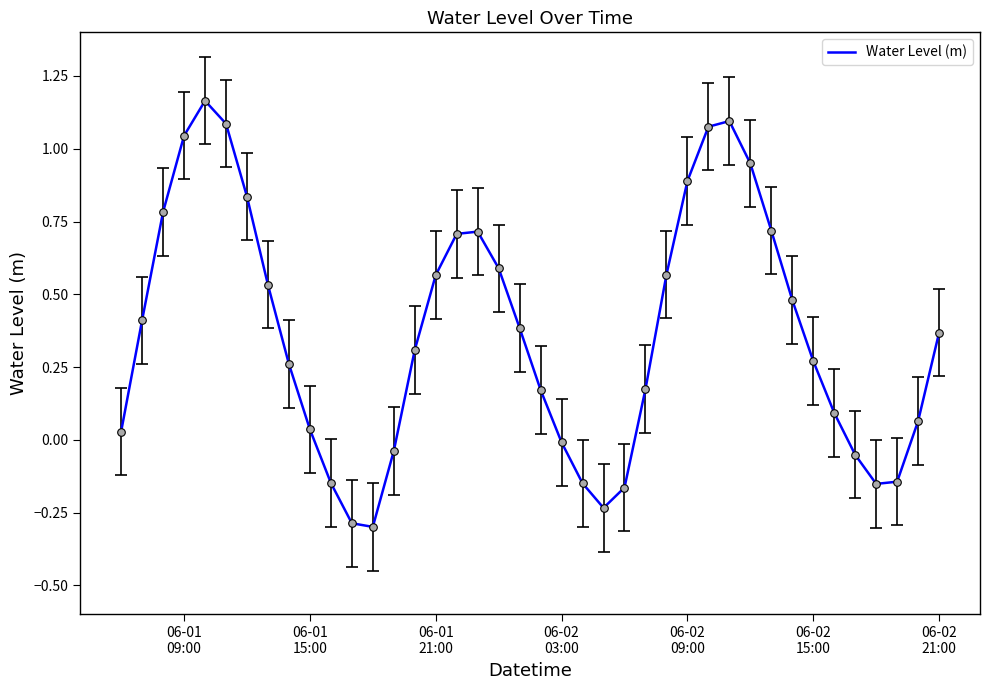

What is the difference between the maximum and minimum values?

1.5